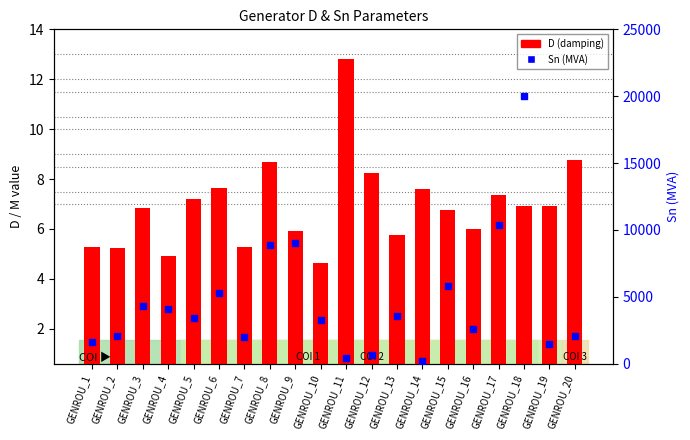

At which category is the sum across all series the highest?

GENROU_18